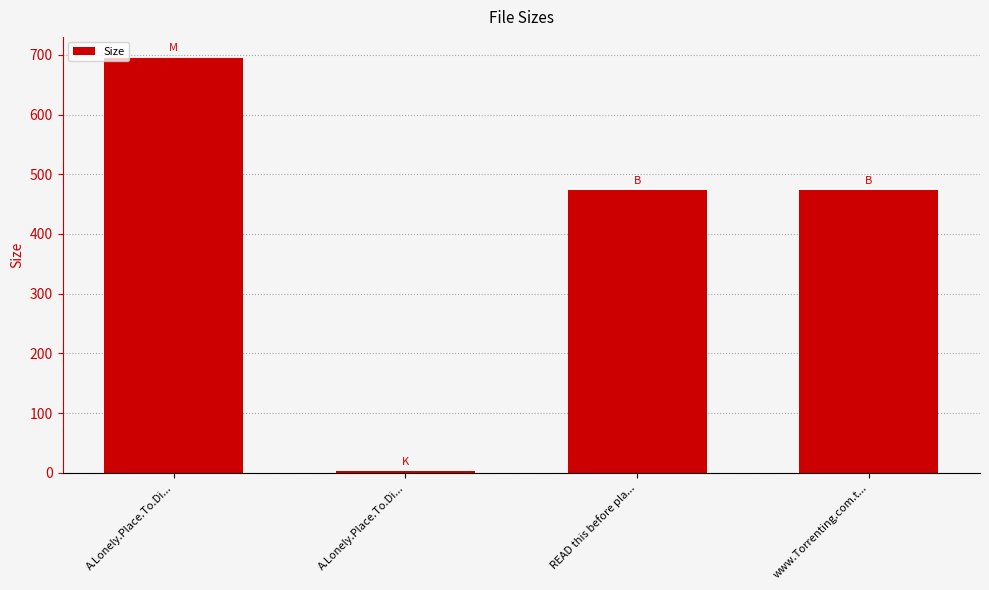

Reading left to right, what are all the values shown in this chart?

695.2	3.6	473.0	473.0